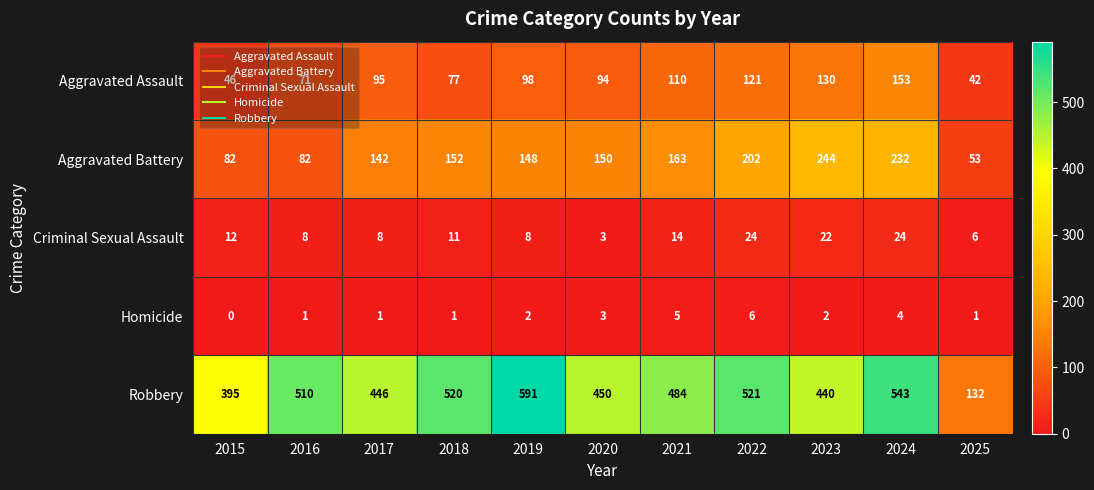

Which series has the widest spread of values?

Robbery